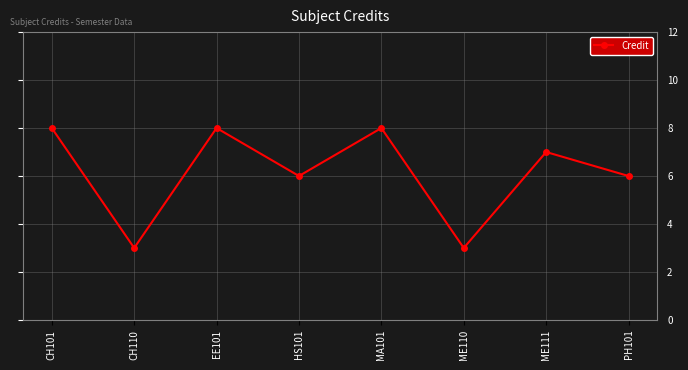

Reading left to right, extract all data points from this chart.

8	3	8	6	8	3	7	6